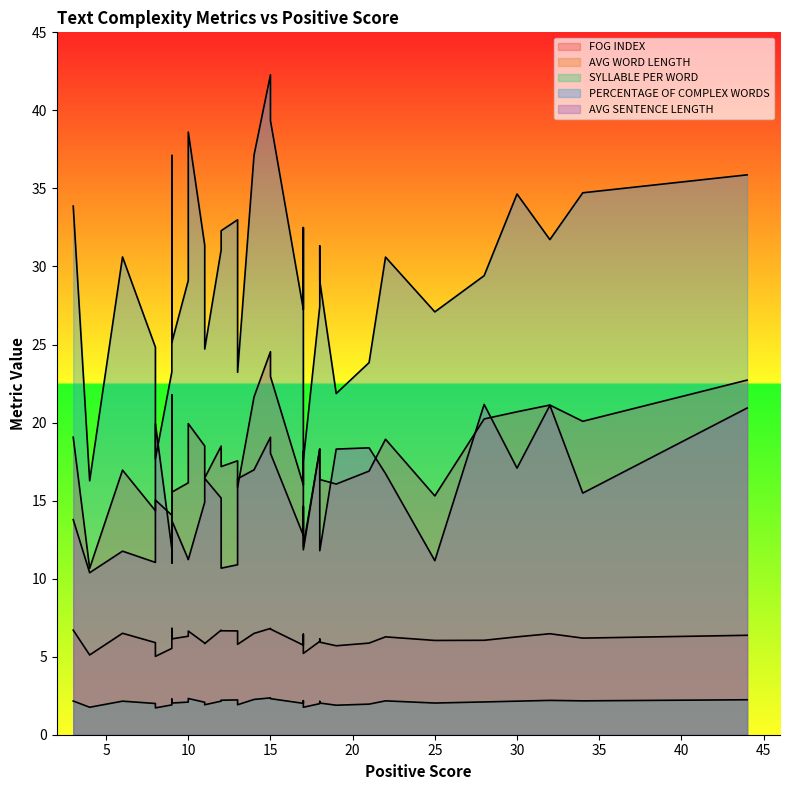

How many interior local valleys does the AVG SENTENCE LENGTH series have?

12